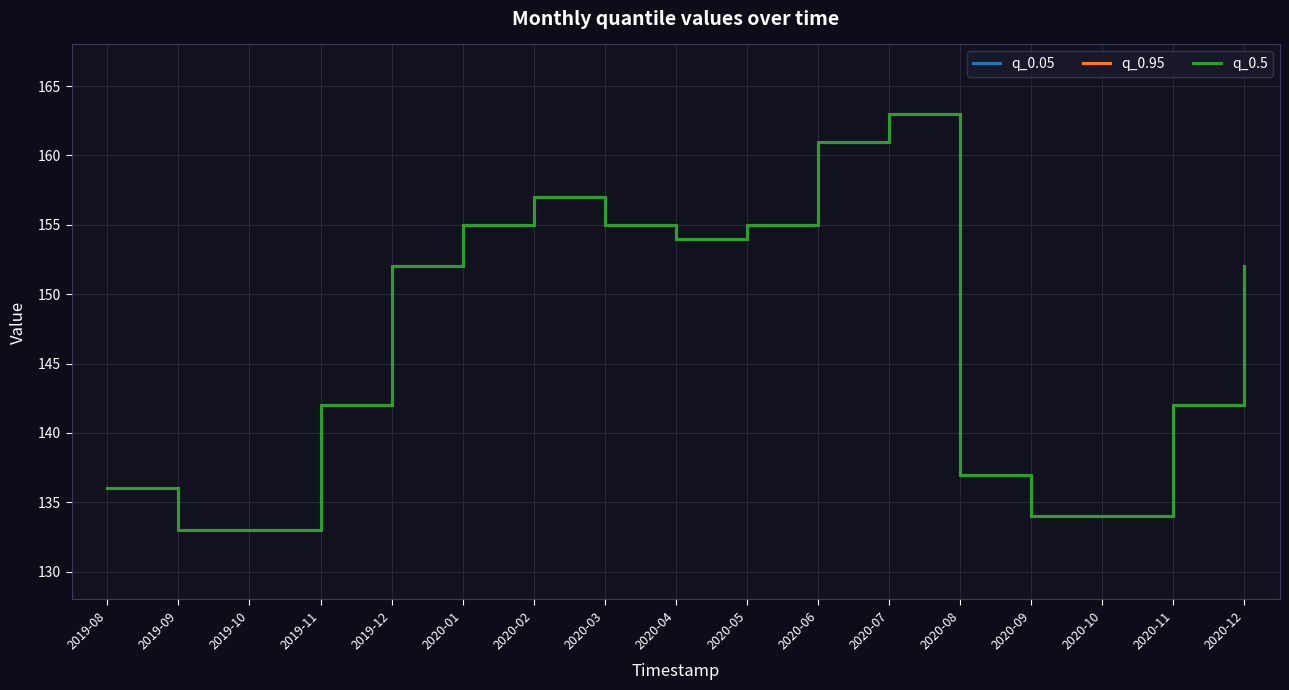

Does the chart have visible grid lines?

Yes